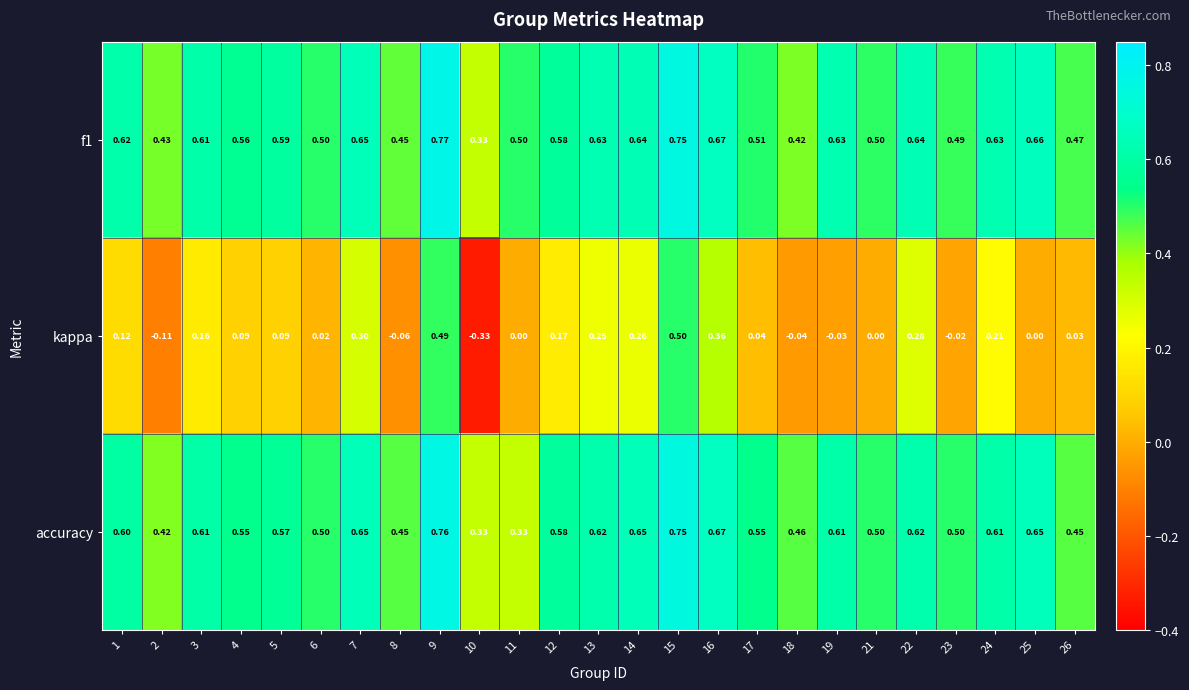

How many data points does each series have?

25